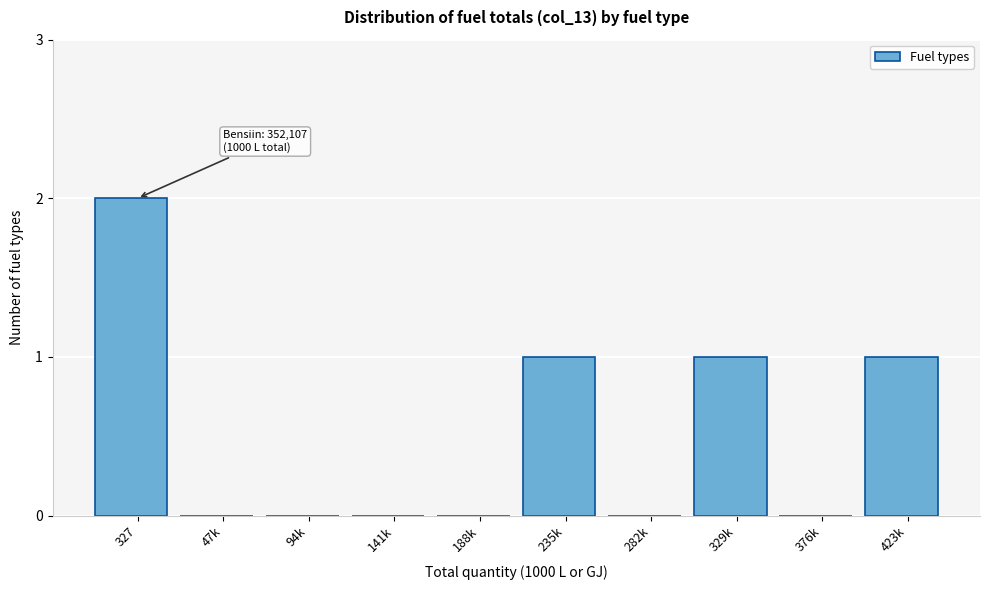

Reading left to right, extract all data points from this chart.

327=2	47k=0	94k=0	141k=0	188k=0	235k=1	282k=0	329k=1	376k=0	423k=1